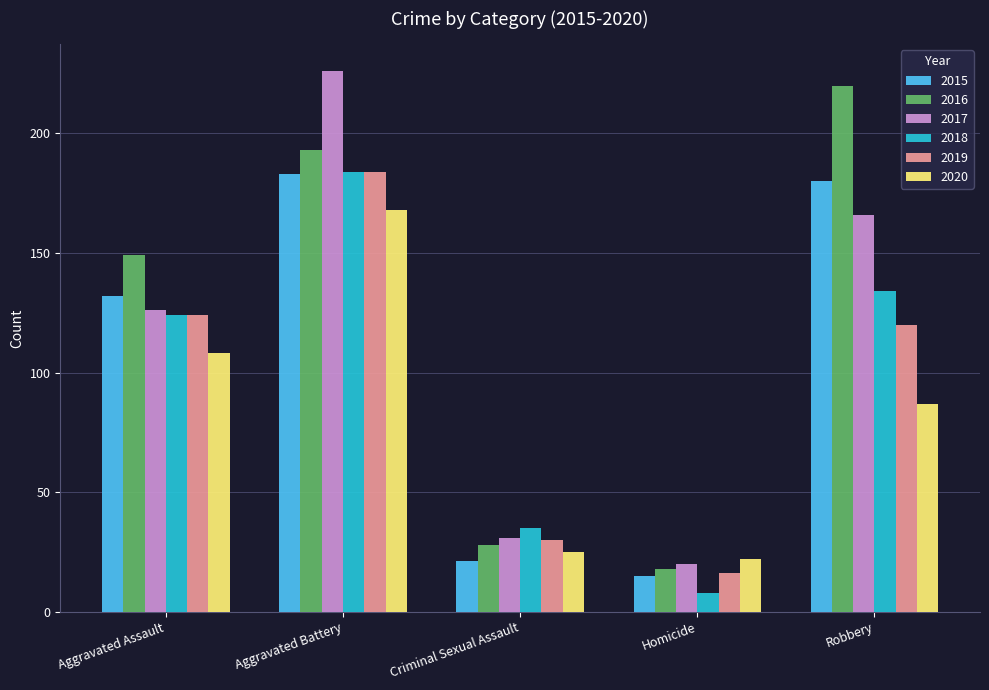

Rank the categories by 2018 value from lowest to highest.

Homicide, Criminal Sexual Assault, Aggravated Assault, Robbery, Aggravated Battery